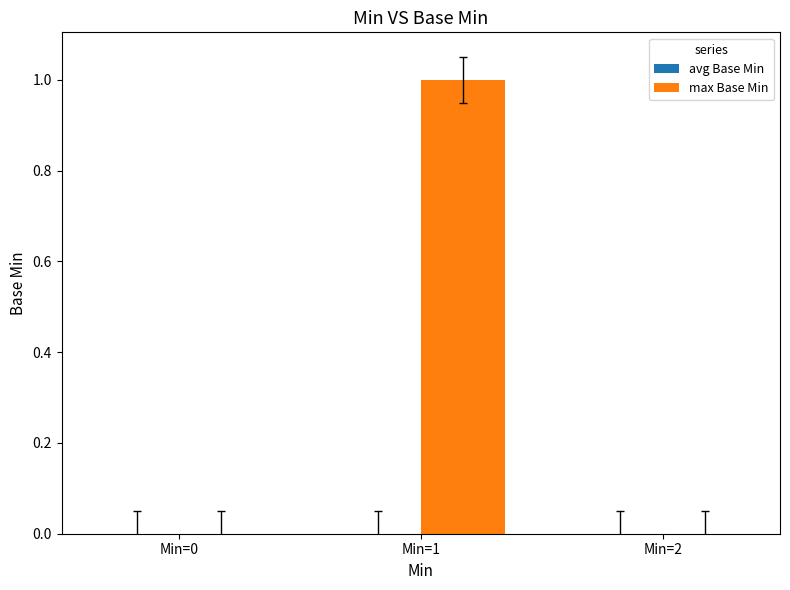

Reading left to right, list all the values displayed in this chart.

Min=0=0	Min=1=1	Min=2=0